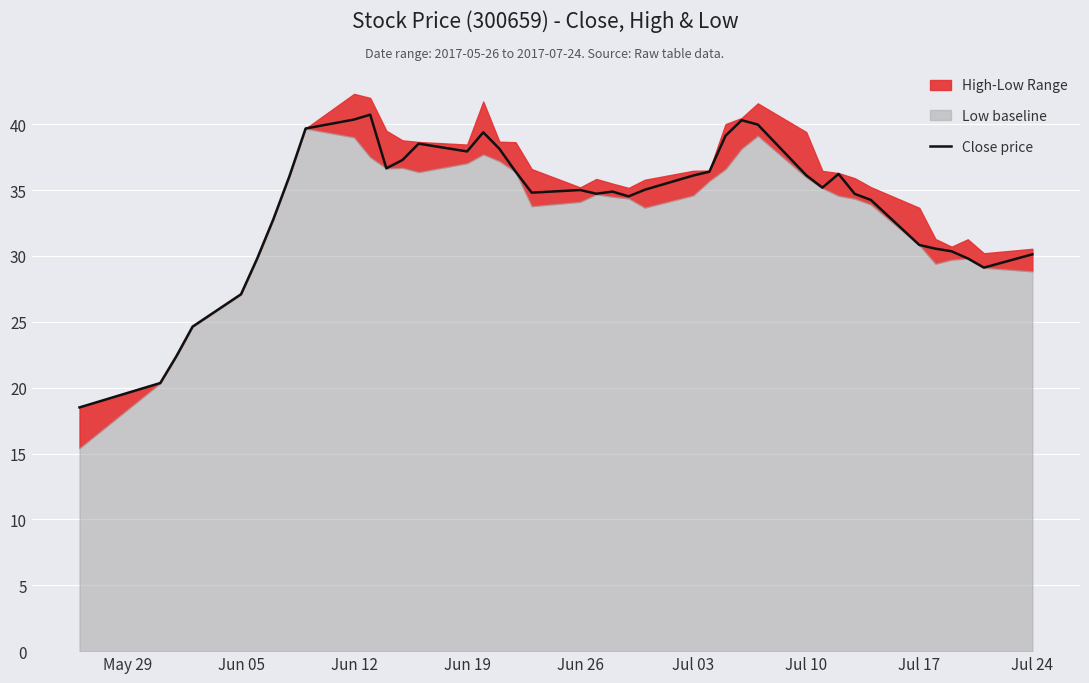

The chart shows a value of 52.8 at 13. True or false?

False